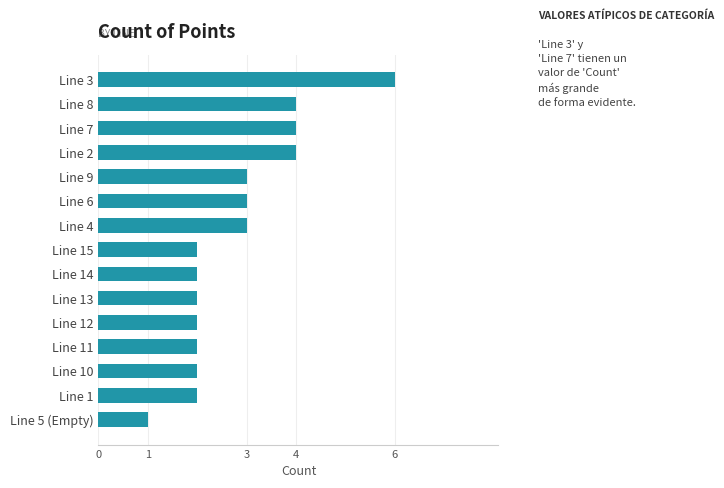

Approximately how many times larger is the value at Line 13 compared to Line 8?

0.5